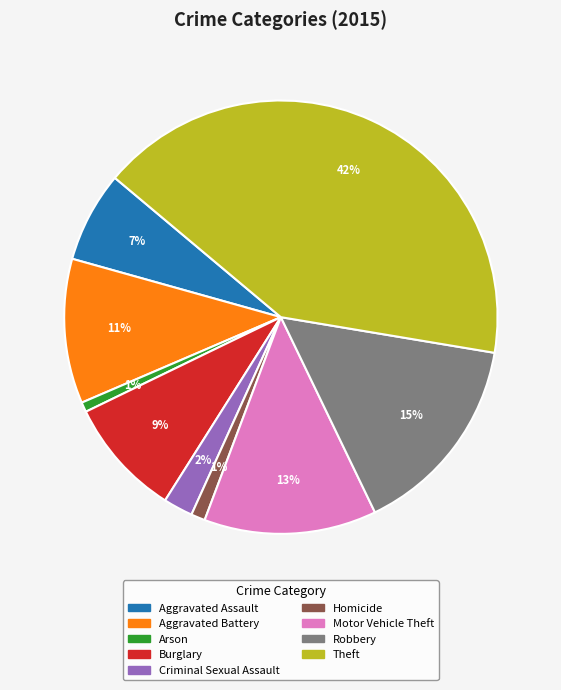

Count the number of slices in the pie.

9